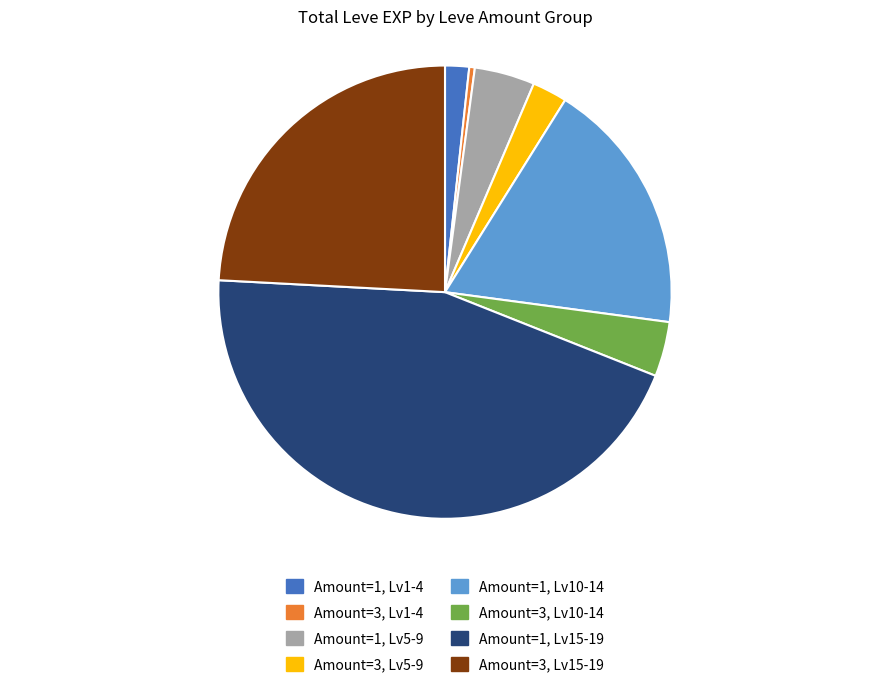

Is there any slice that represents more than half of the pie?

No